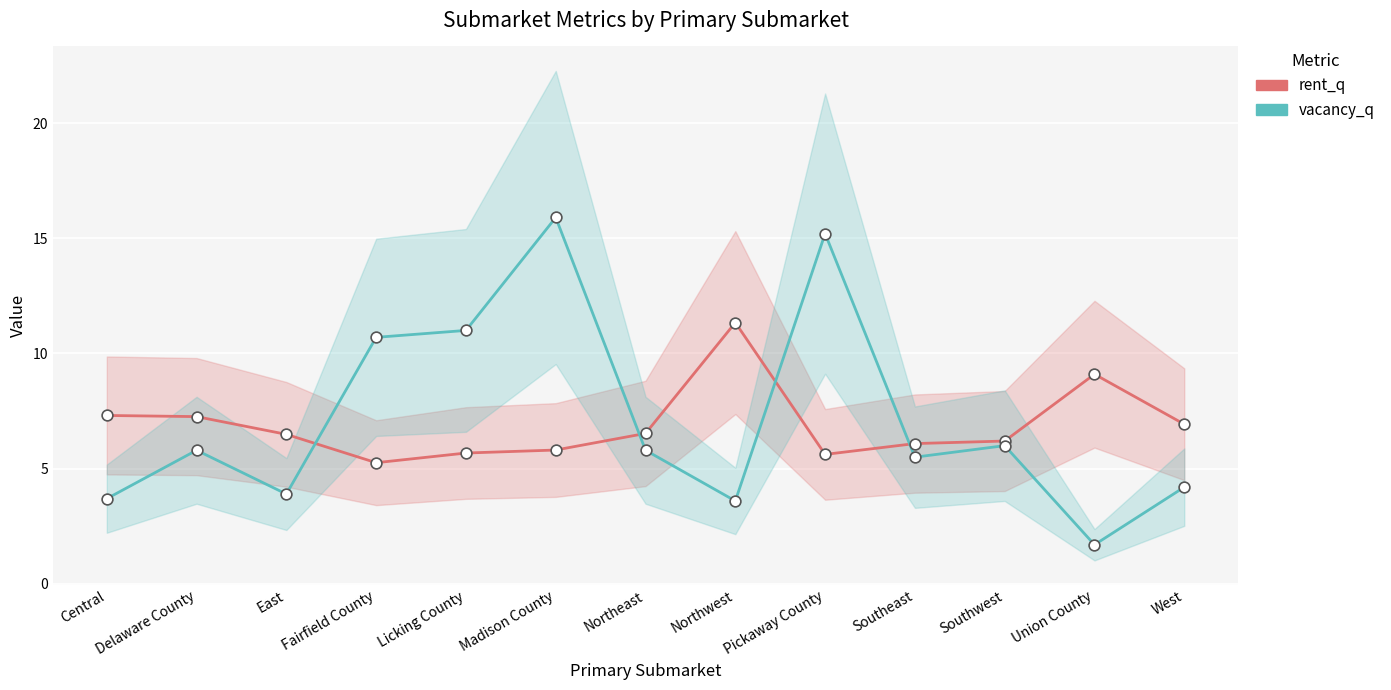

Which series has the largest Y range (max minus min)?

vacancy_q